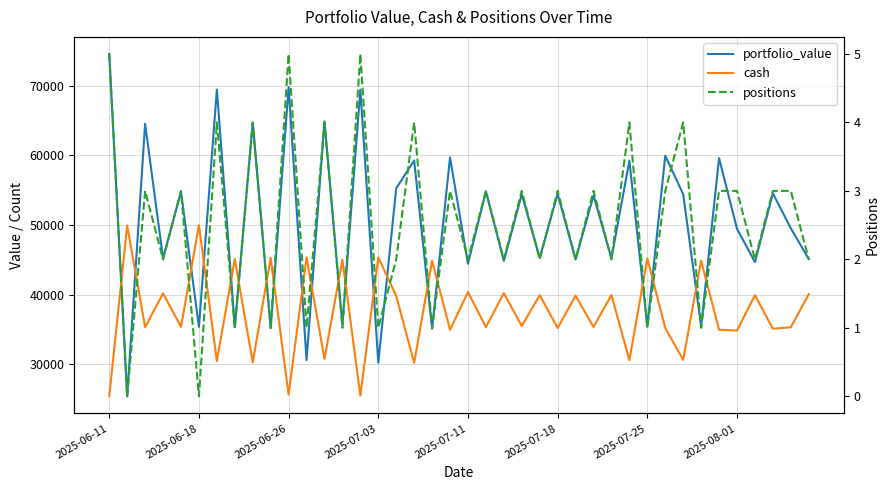

What is the difference between the positions values at 39 and 9?

1.0